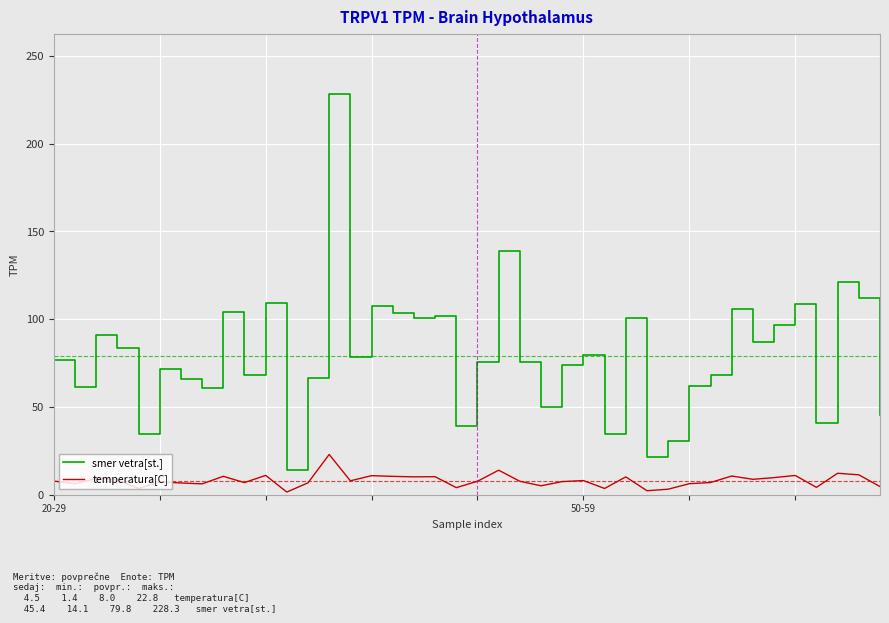

What is the difference between the maximum and minimum values in the temperatura[C] series?

21.4